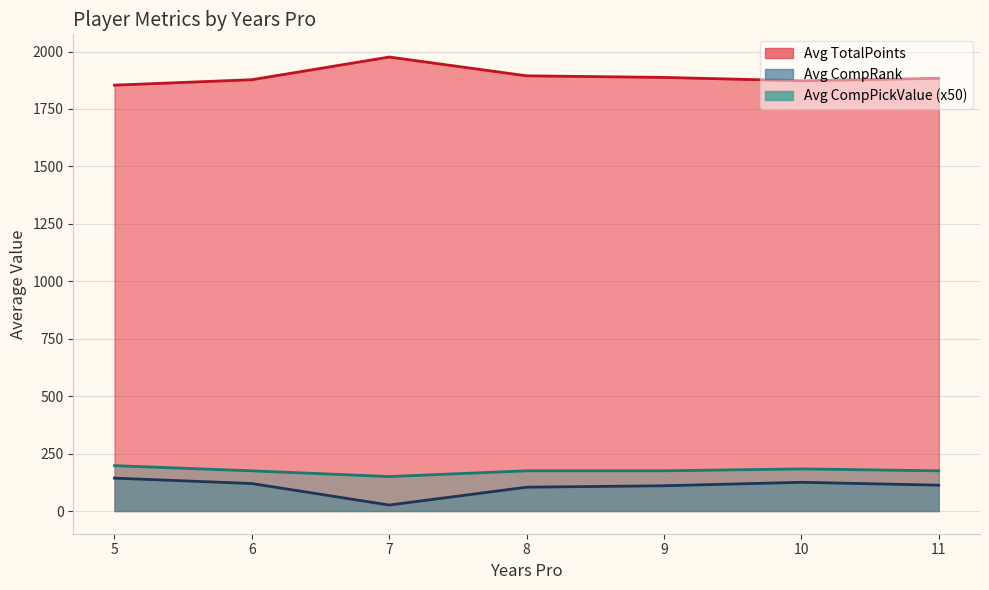

Does the chart have visible grid lines?

Yes